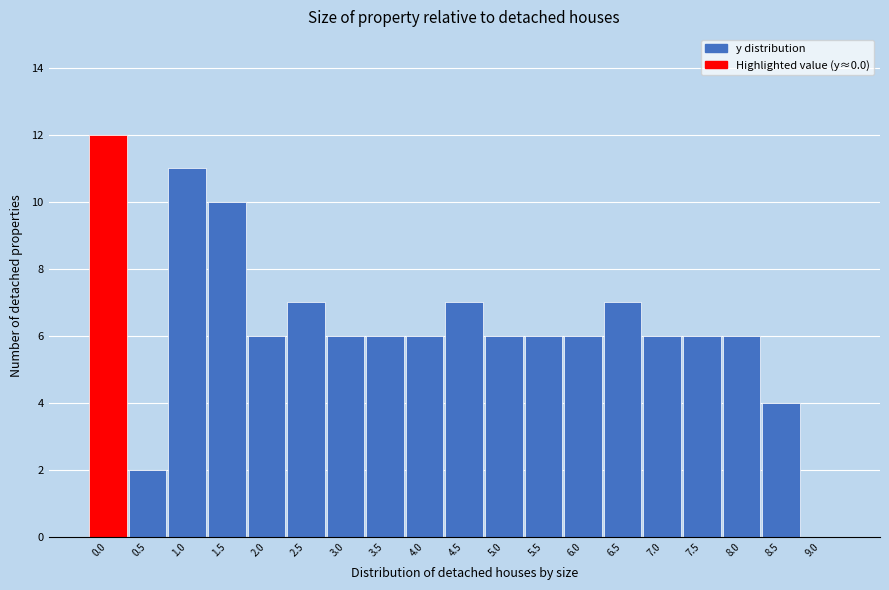

What is the height of the bar covering 3.25 to 3.75 on the x-axis? The values are not printed on the chart, so give them approximately, as read against the axis.

6